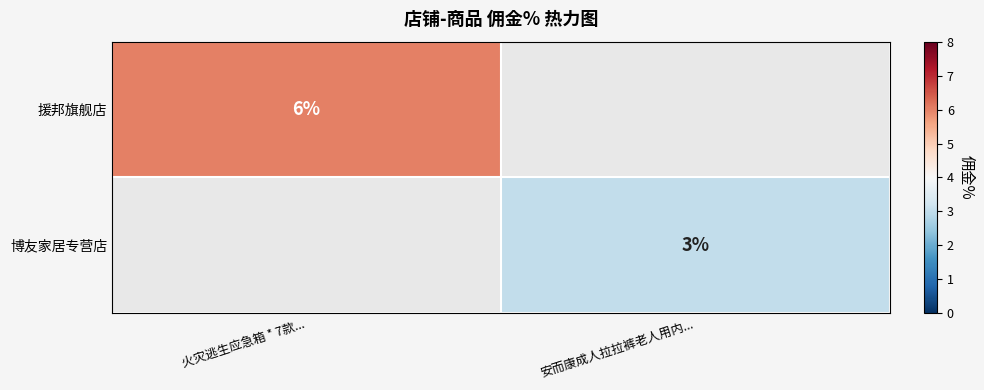

The value of 援邦旗舰店 at 火灾逃生应急箱 * 7款... is 9. True or false?

False